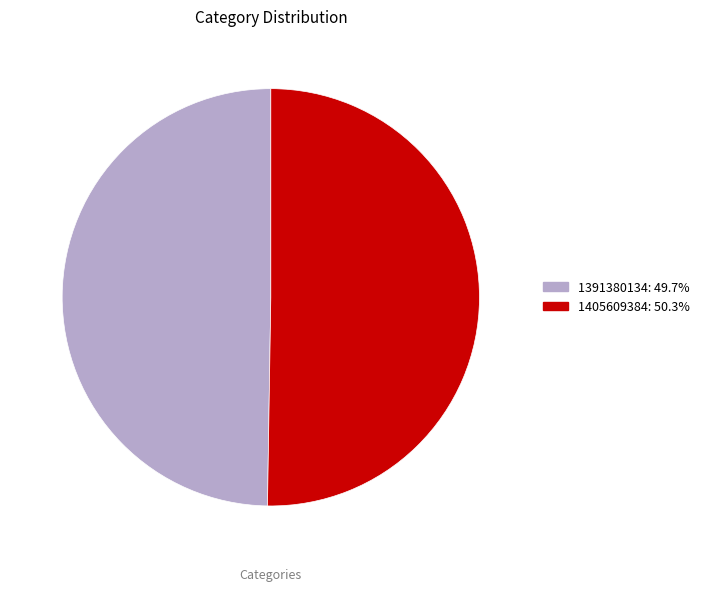

Rank the categories by value from highest to lowest.

1405609384, 1391380134